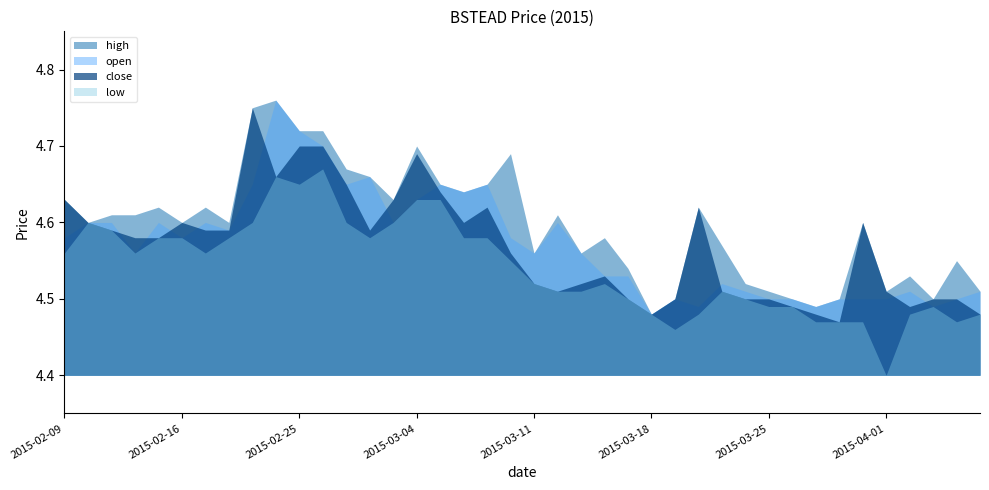

What is the label of the 3rd point from the right?

2015-04-03